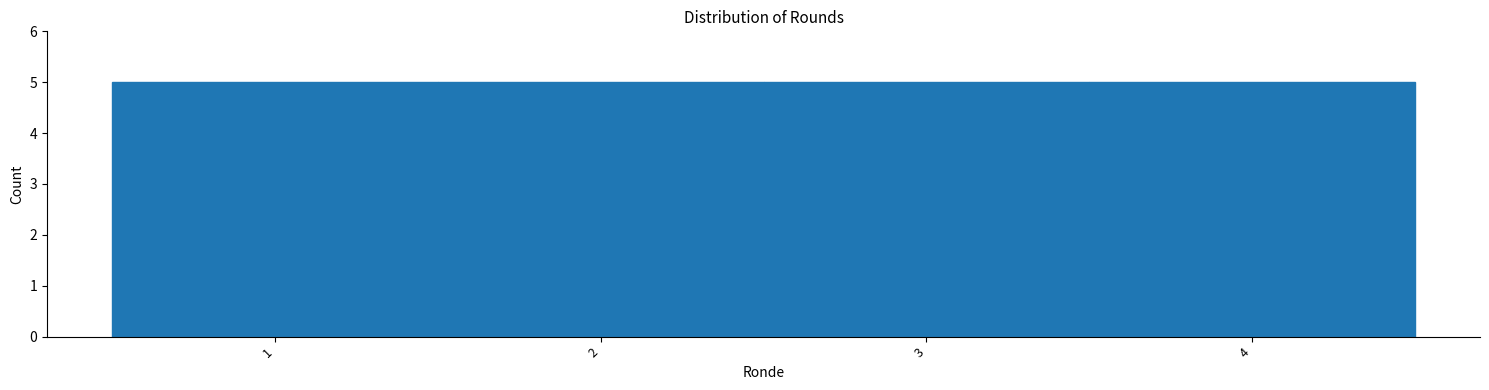

Reading left to right, transcribe this chart: for each bar, give the range it covers on the x-axis and its height. The values are not printed on the chart, so give them approximately, as read against the axis.

0.5 to 1.5: 5
1.5 to 2.5: 5
2.5 to 3.5: 5
3.5 to 4.5: 5